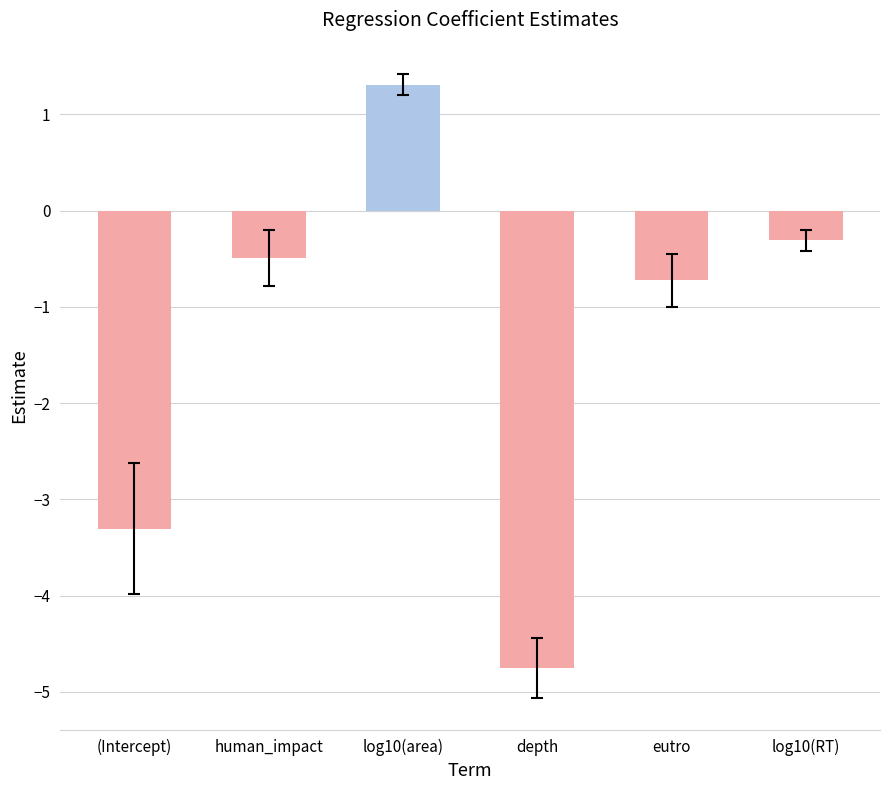

Which has a higher value, eutro or human_impact?

human_impact